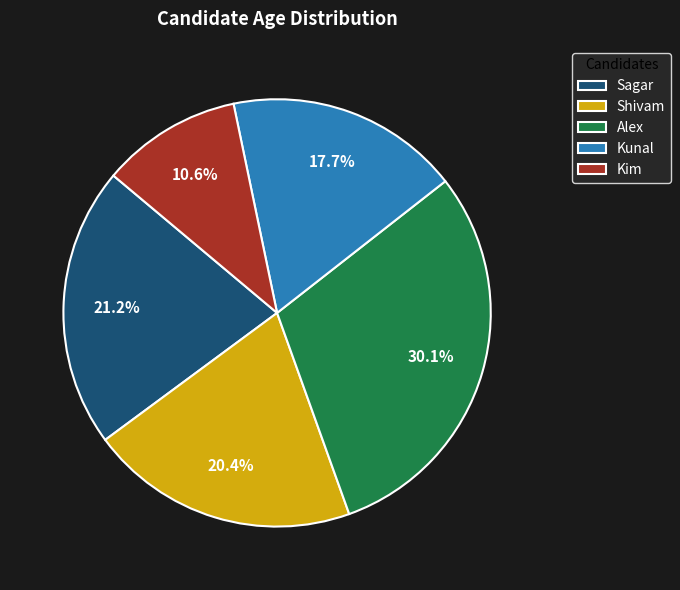

Which category has the smallest portion of the pie?

Kim